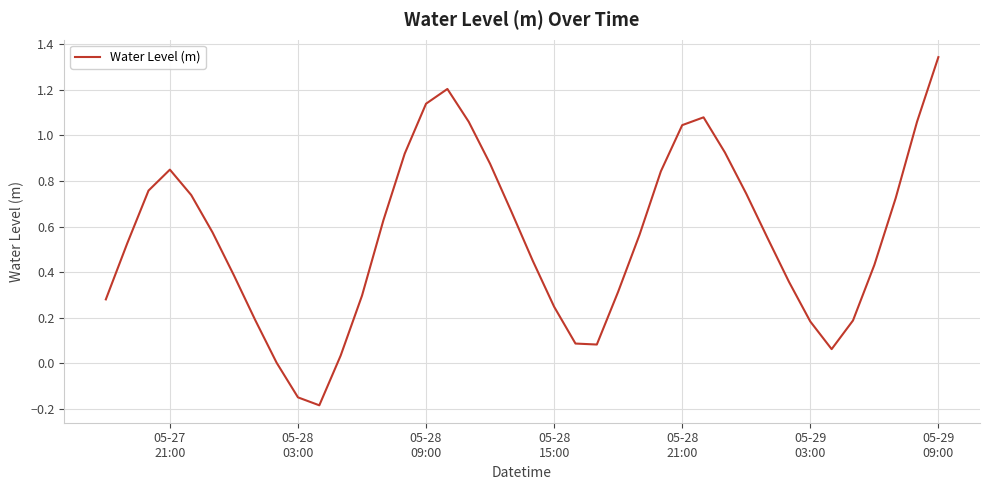

What is the difference between the maximum and minimum values?

1.5